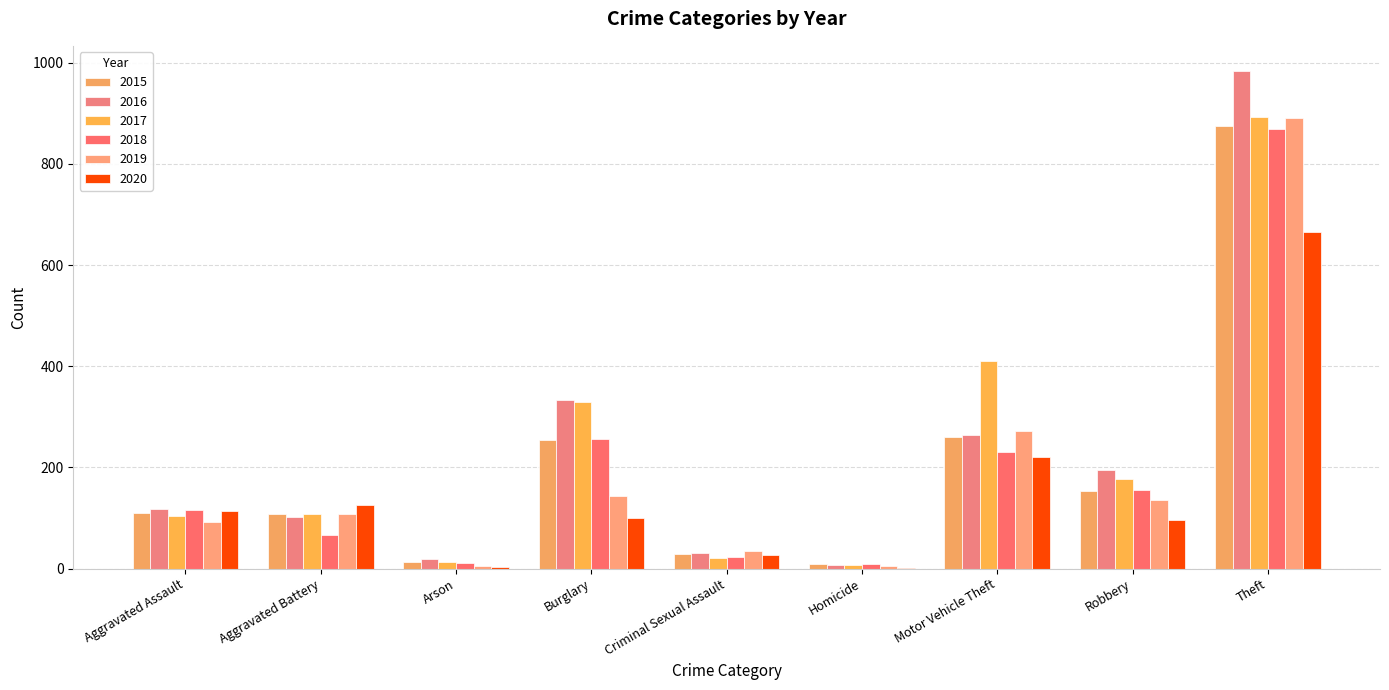

Which series has the widest spread of values?

2016